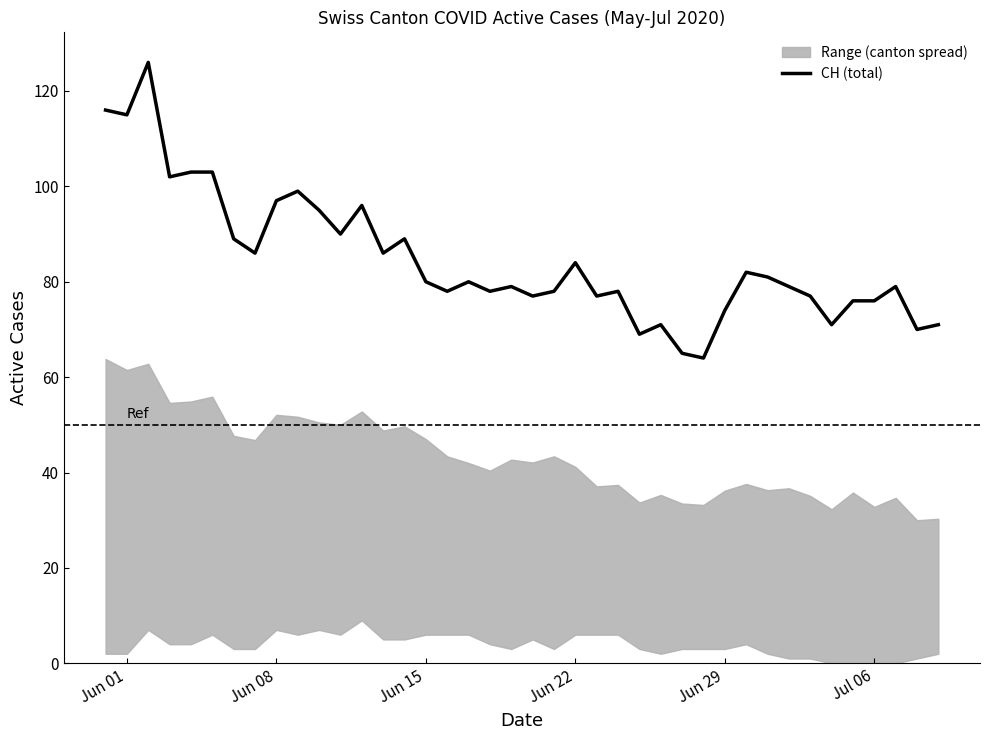

What is the maximum value for CH (total)?

126